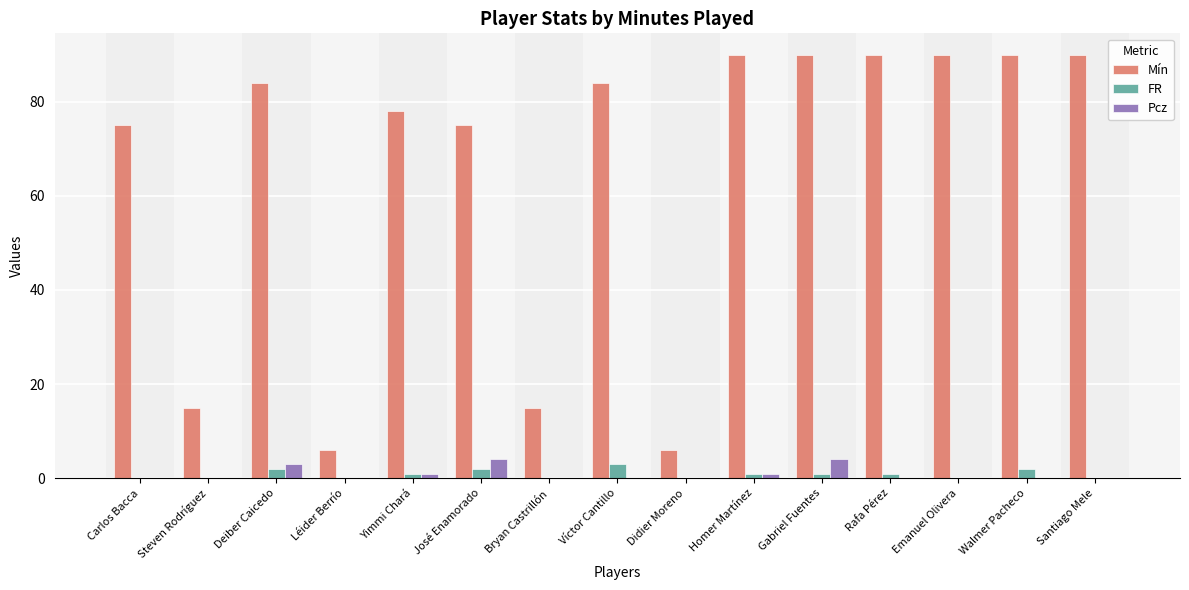

How many distinct data groups are displayed?

3